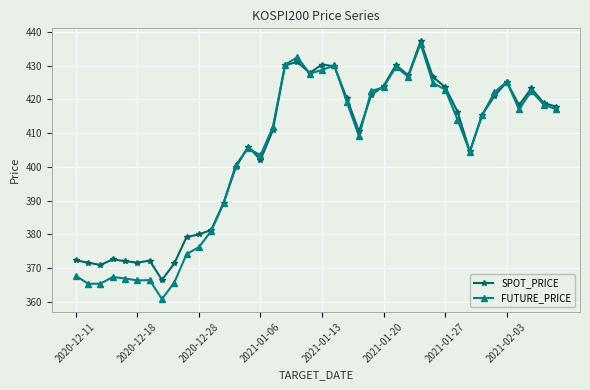

At how many categories does at least one series exceed 375?

31